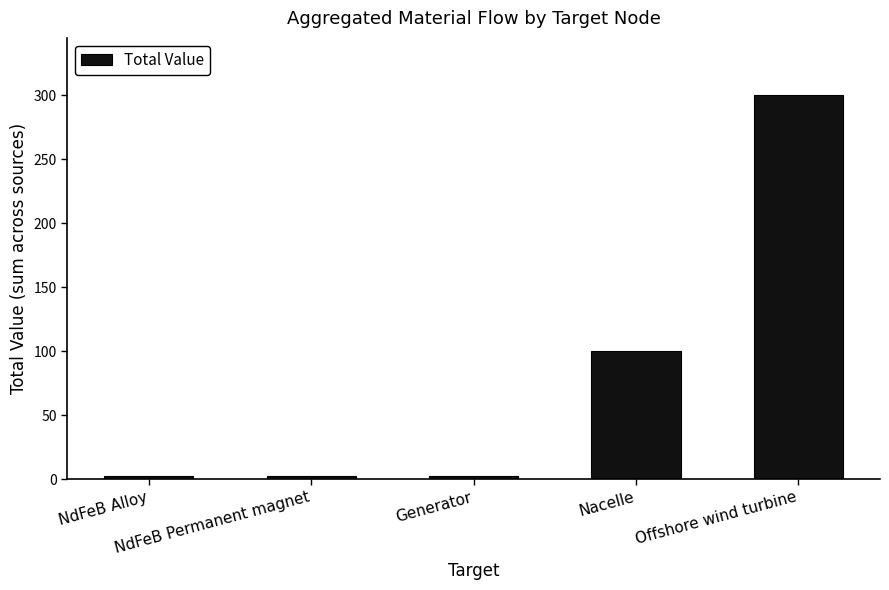

The chart shows a value of 3 at NdFeB Alloy. True or false?

True